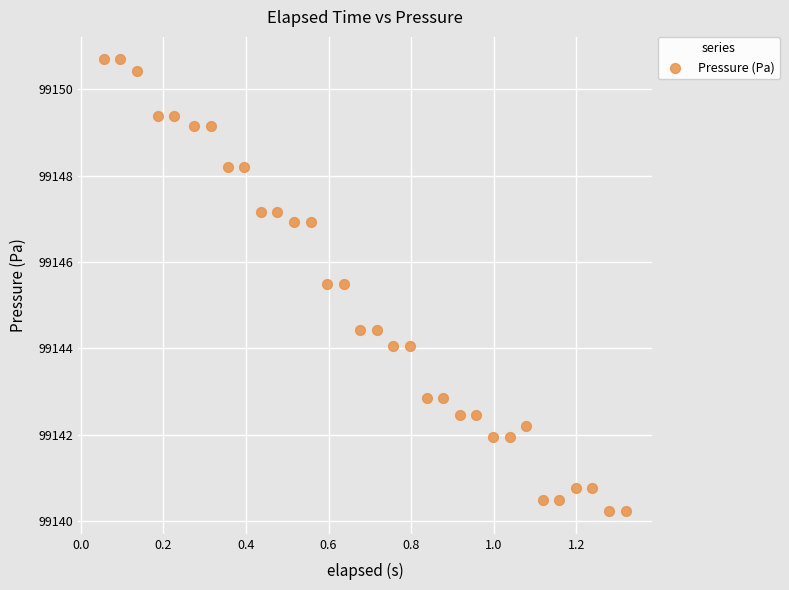

What is the range of X values (max minus min)?

1.3